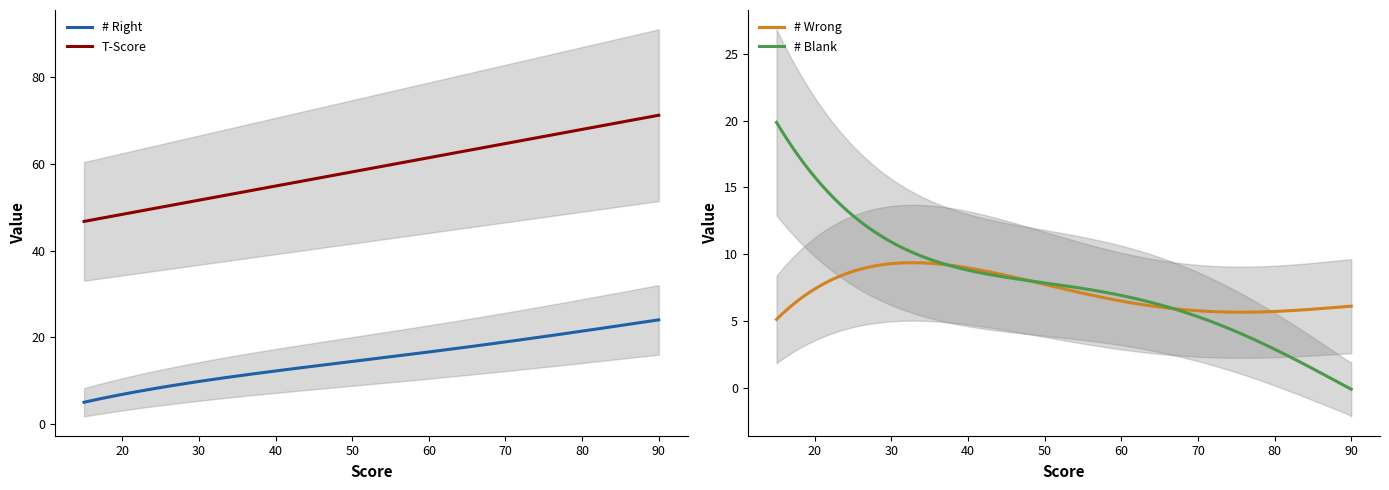

Which series has the largest total across all categories?

T-Score